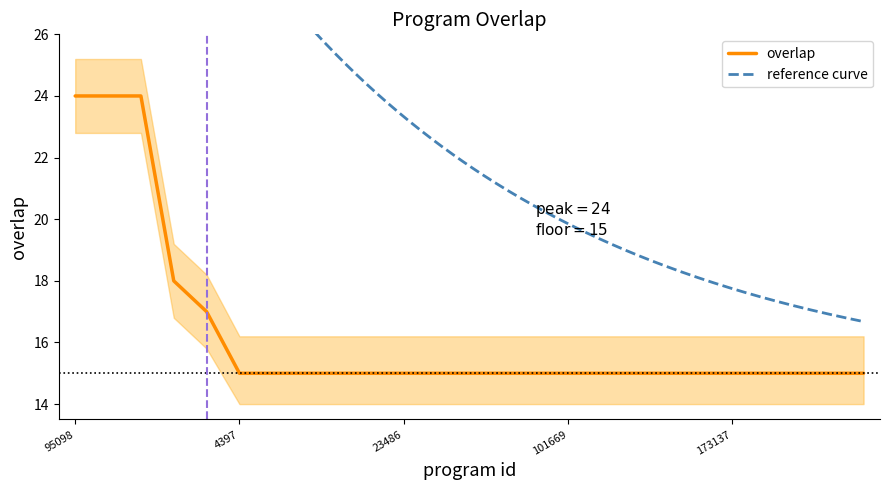

The chart shows a value of 15 at 22799. True or false?

True